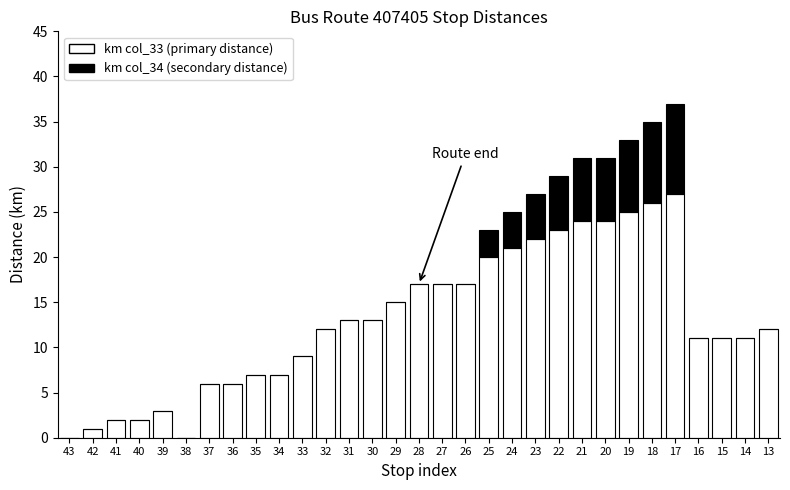

At which label does km col_33 (primary distance) reach its peak?

17